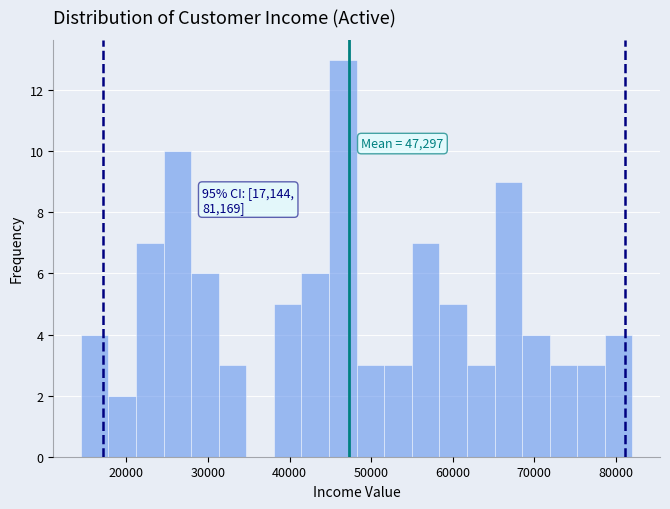

Around what value on the x-axis is the tallest bar? Give the approximate position of its centre, as read against the axis.

47000